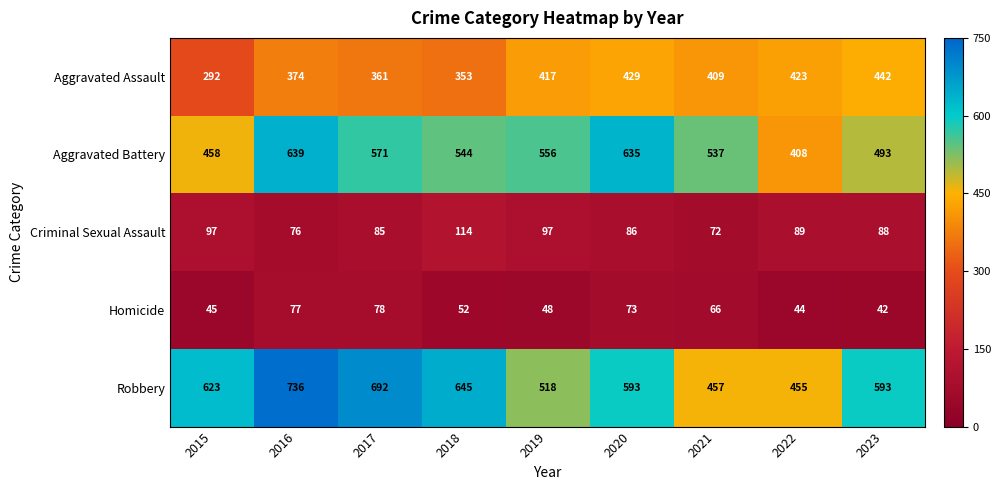

True or false: Criminal Sexual Assault has a value of 45 at 2019.

False